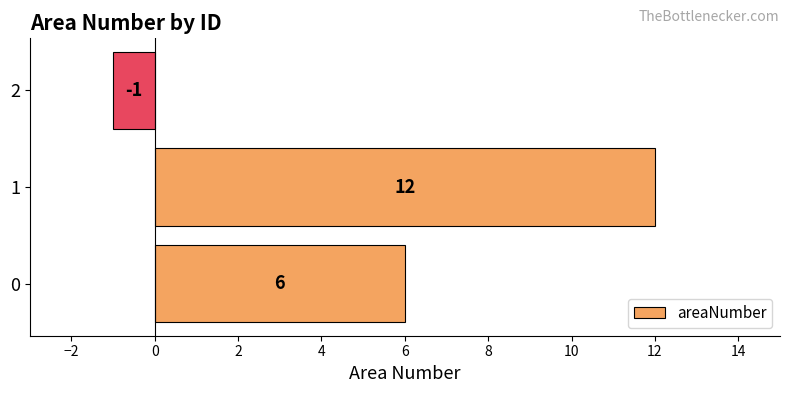

List the labels in order of value, largest first.

1, 0, 2